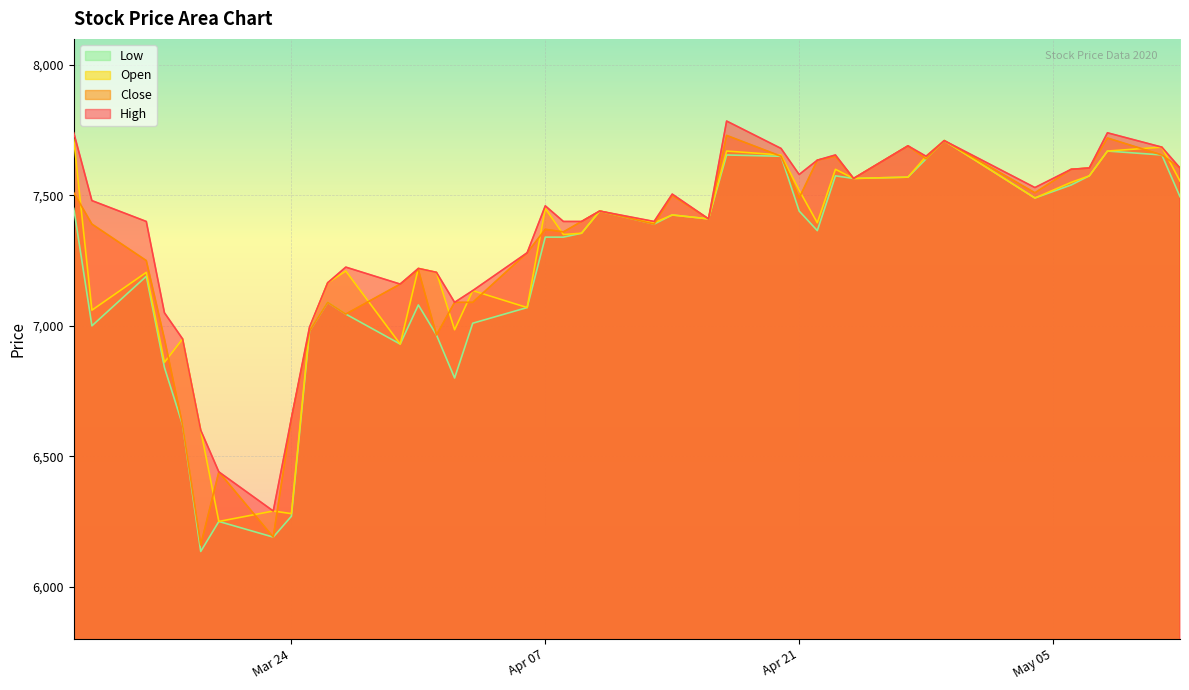

The High series shows 7135 at 2020-04-03. True or false?

True